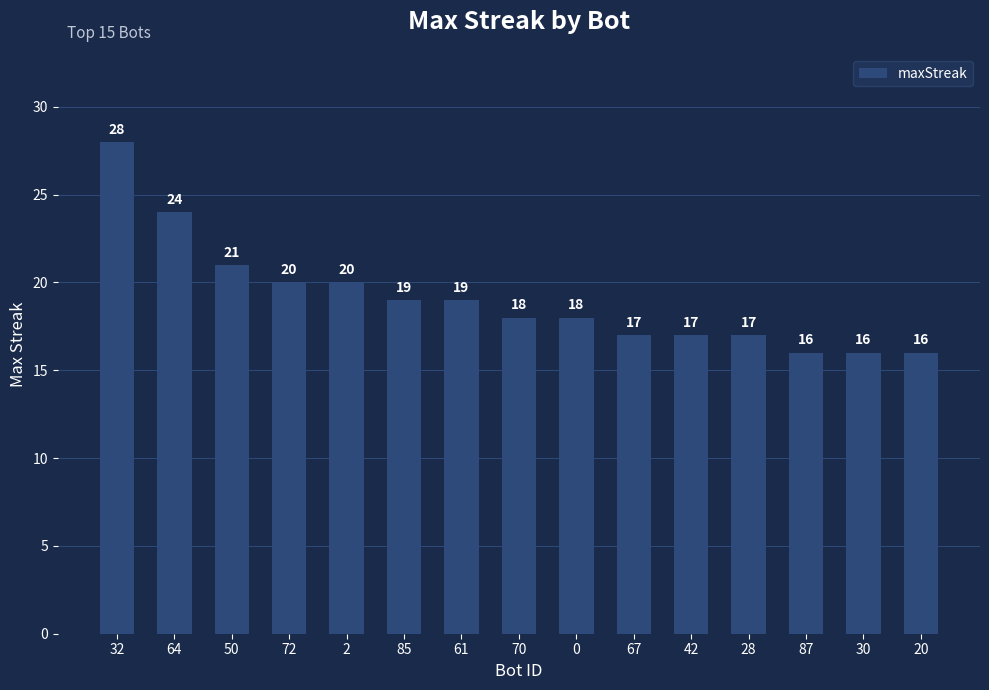

Read the value at 50, to the nearest 10.

20